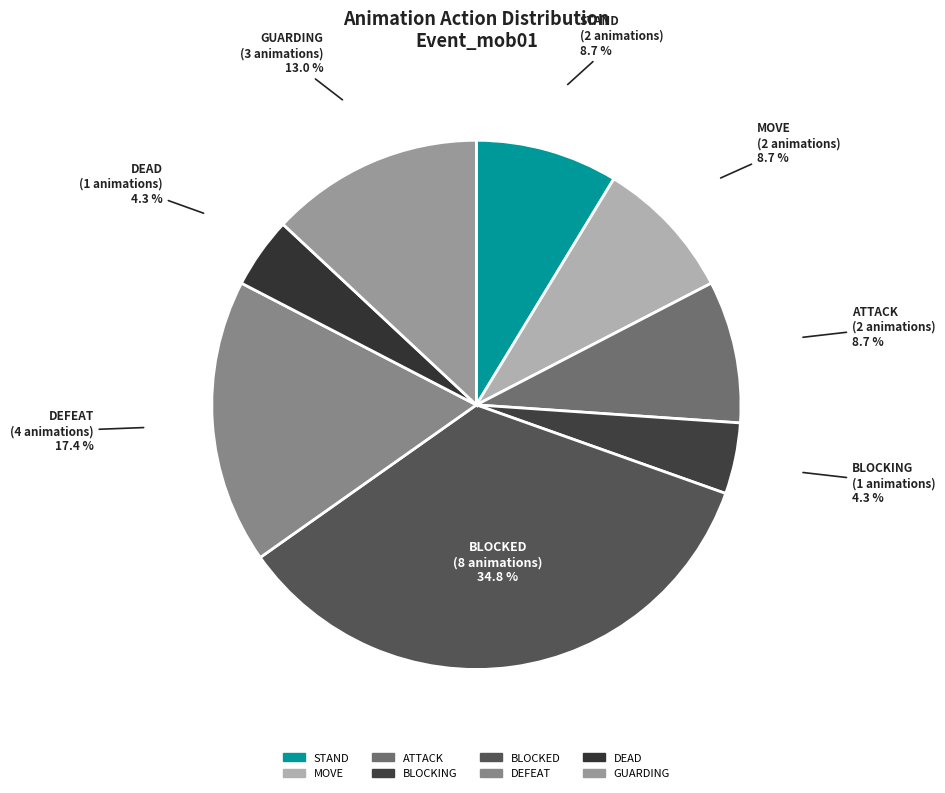

How many segments does this pie chart have?

8